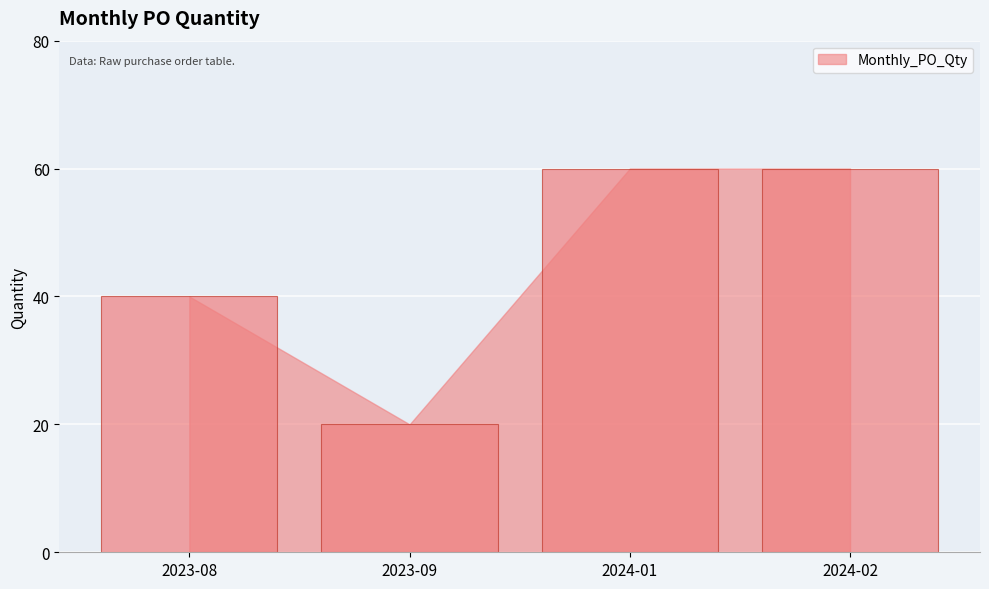

Approximately how many times larger is the value at 2023-08 compared to 2024-02?

0.7